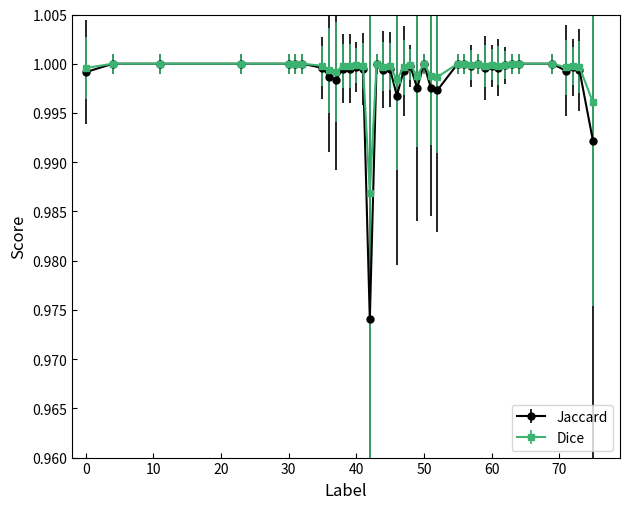

Which series has the widest spread of values?

Jaccard